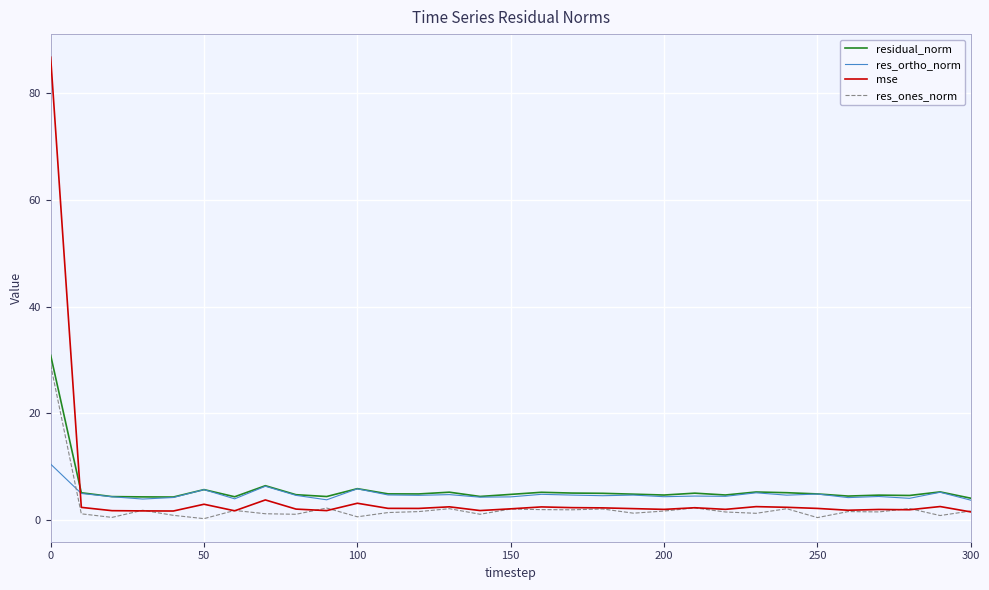

Which series has the largest range (max minus min)?

mse